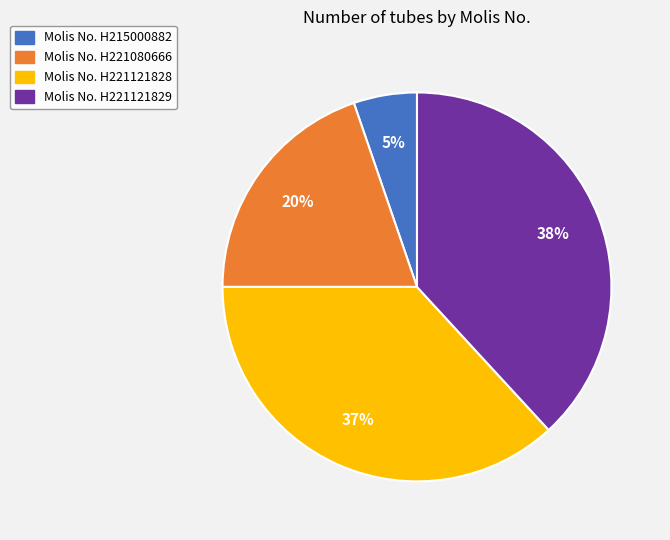

Is there a majority slice in this chart?

No